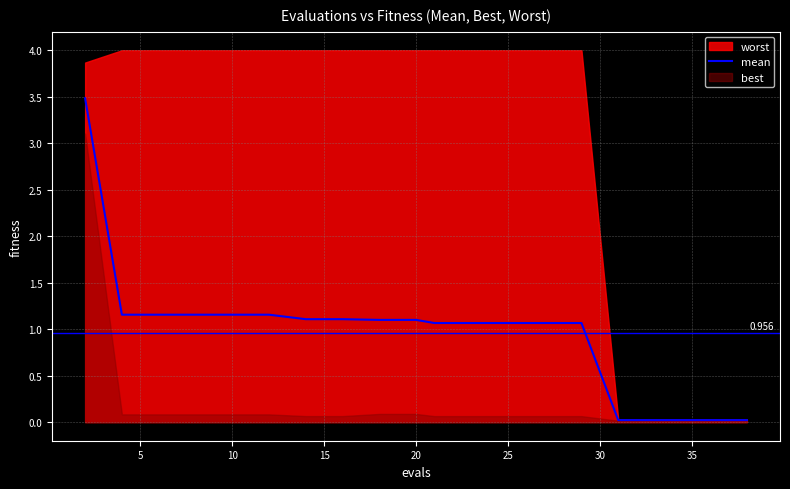

True or false: the data shows 1.6 at 30.

False